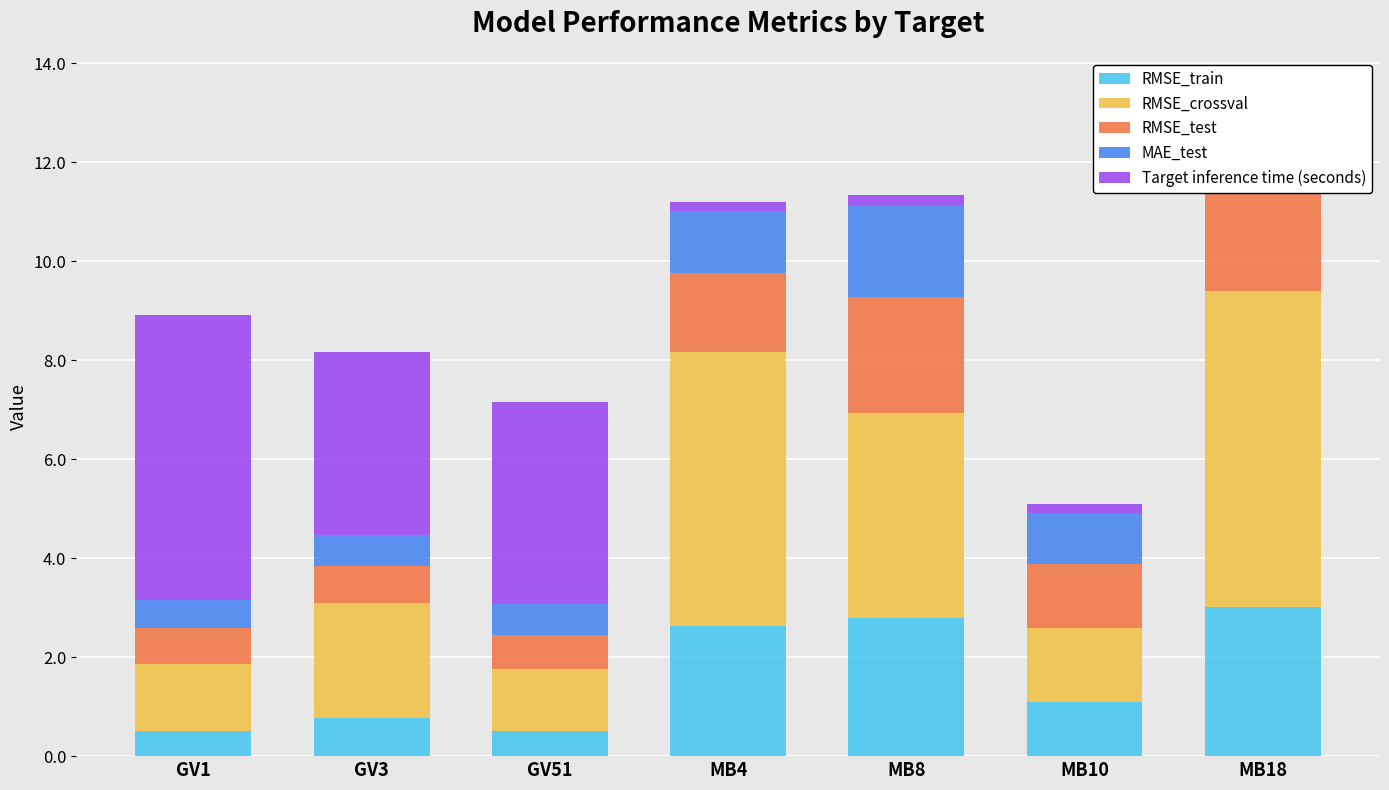

At which category is the sum across all series the highest?

MB18